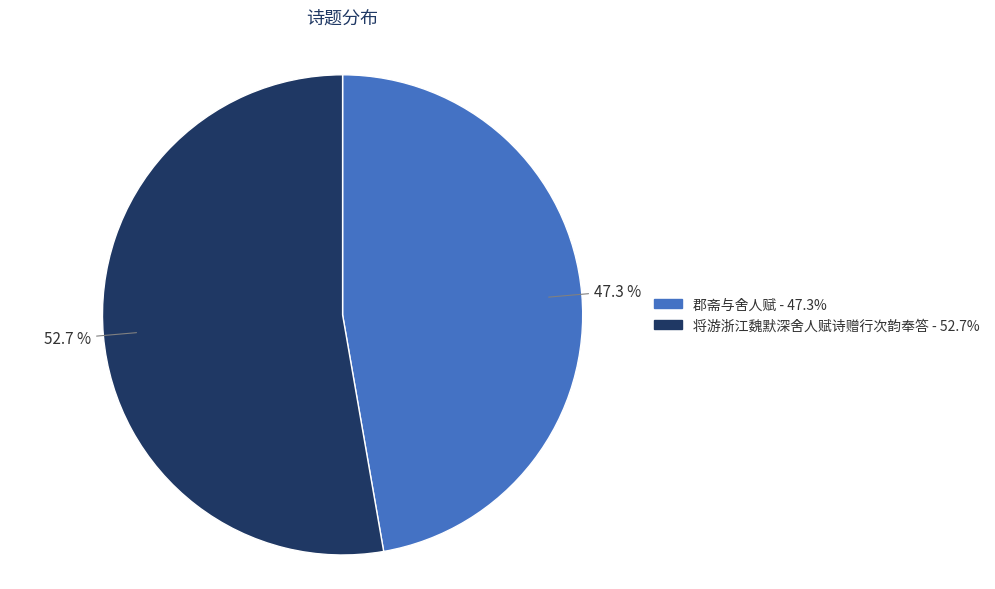

To the nearest percent, what percentage of the pie is 将游浙江魏默深舍人赋诗赠行次韵奉答?

53%